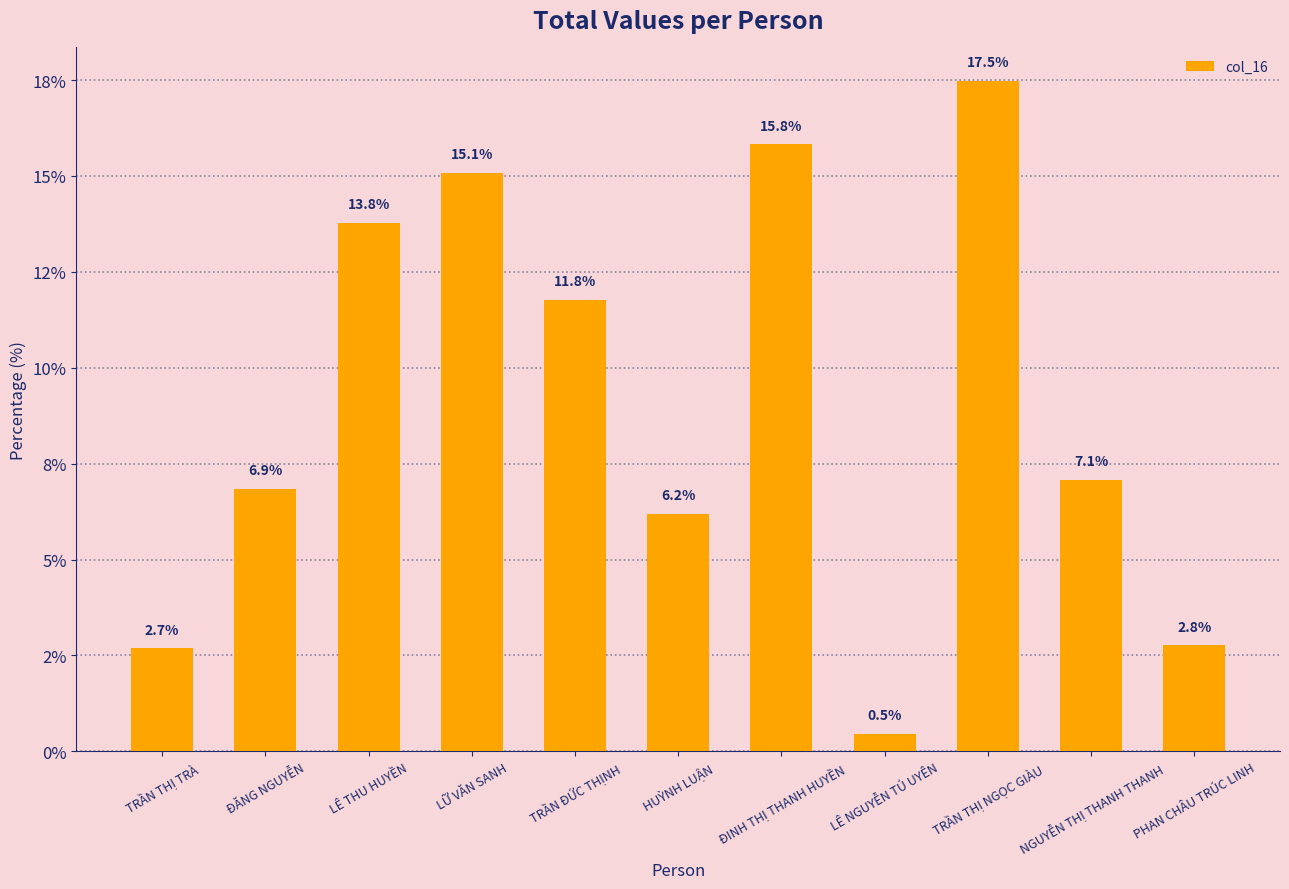

List the labels in order of value, smallest first.

LÊ NGUYỄN TÚ UYÊN, TRẦN THỊ TRÀ, PHAN CHÂU TRÚC LINH, HUỲNH LUẬN, ĐĂNG NGUYỄN, NGUYỄN THỊ THANH THANH, TRẦN ĐỨC THỊNH, LÊ THU HUYỀN, LỮ VĂN SANH, ĐINH THỊ THANH HUYỀN, TRẦN THỊ NGỌC GIÀU